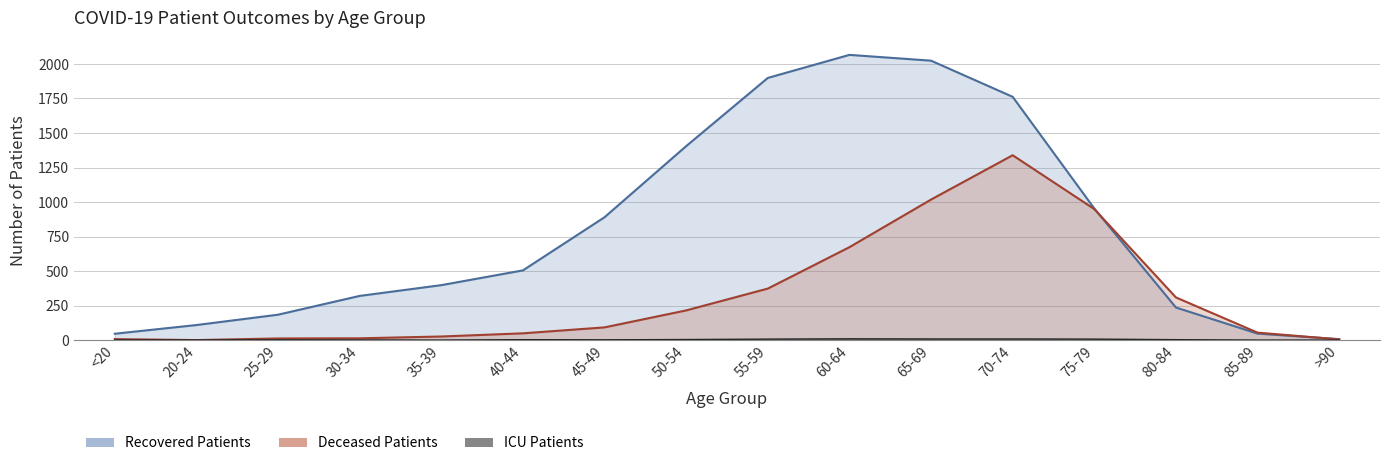

What is the spread (max minus min) of values at 65-69?

2016